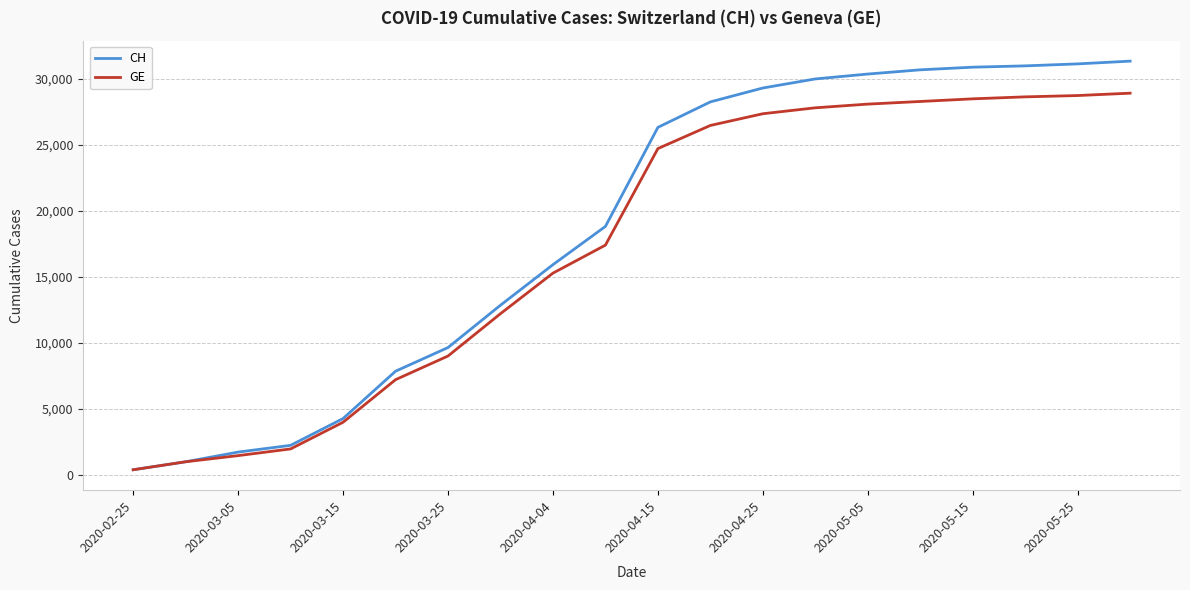

What is the minimum value shown in the chart?

375